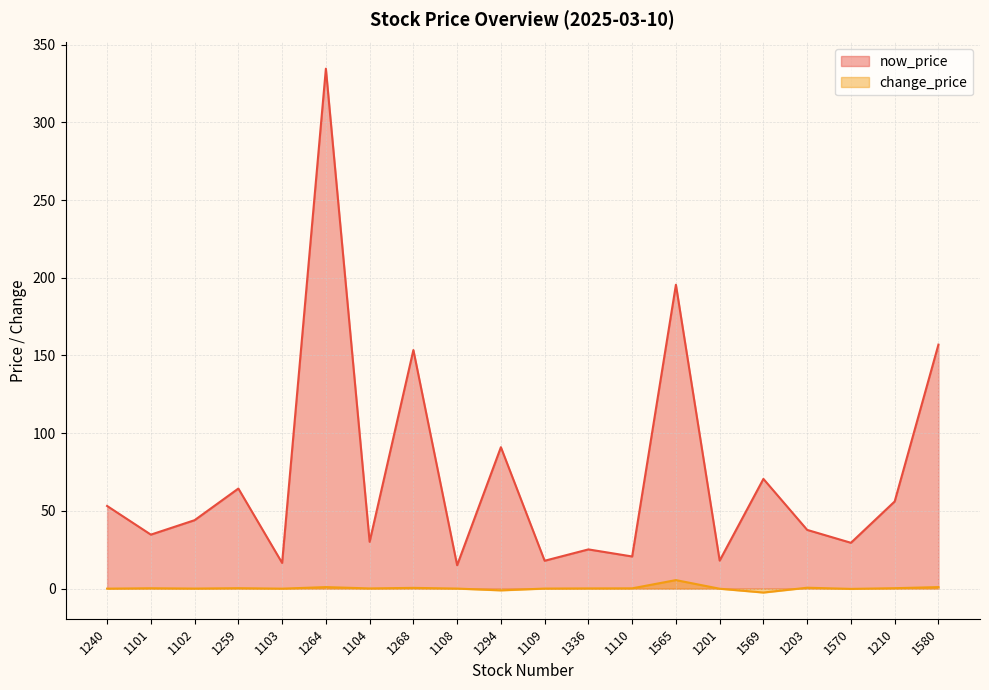

At 1336, list the series in order from largest to smallest.

now_price, change_price